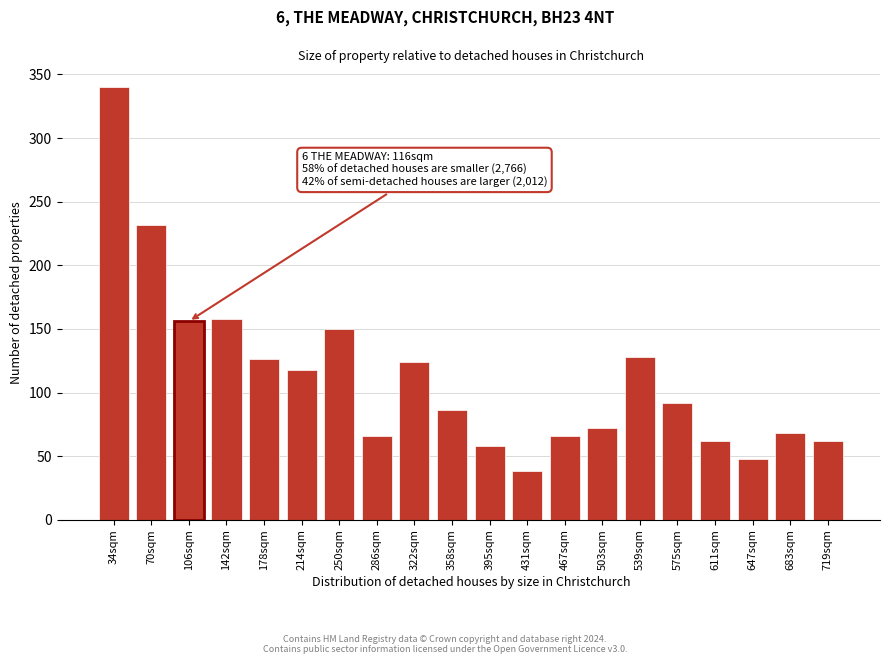

Reading left to right, list all the values displayed in this chart.

34sqm=340	70sqm=232	106sqm=156	142sqm=158	178sqm=126	214sqm=118	250sqm=150	286sqm=66	322sqm=124	358sqm=86	395sqm=58	431sqm=38	467sqm=66	503sqm=72	539sqm=128	575sqm=92	611sqm=62	647sqm=48	683sqm=68	719sqm=62